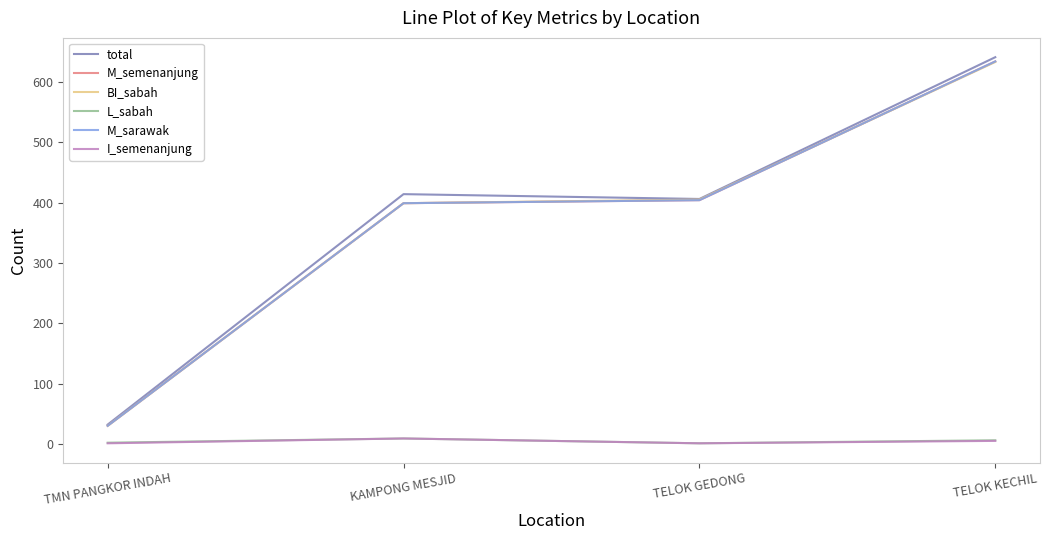

At which category does total reach its first local valley?

TELOK GEDONG